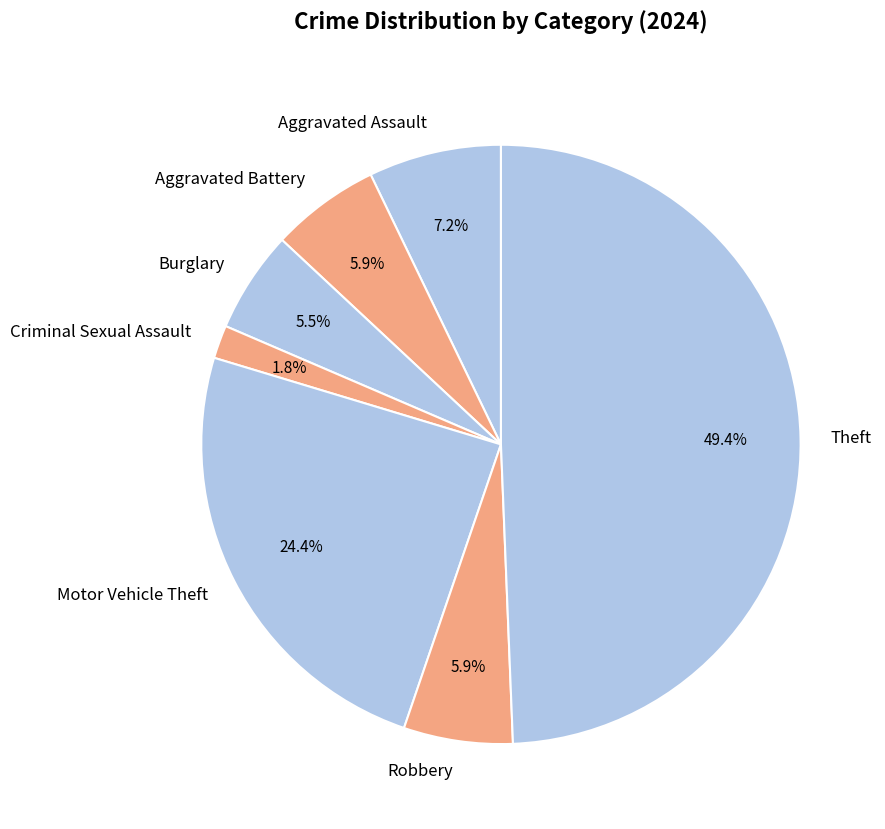

Which has a higher value, Aggravated Assault or Robbery?

Aggravated Assault